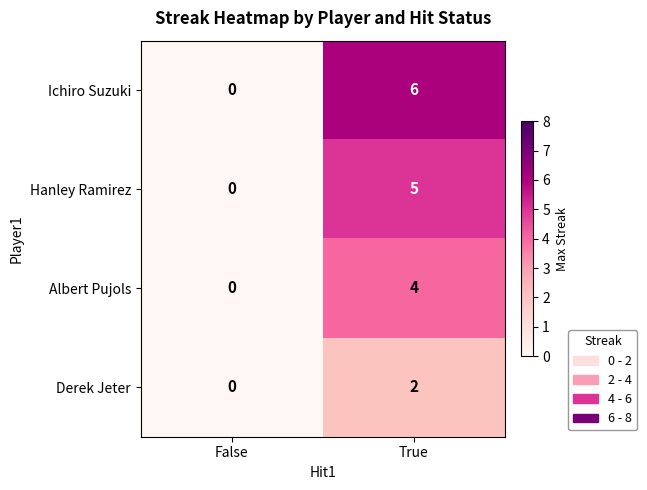

Rank the series by their average value, from highest to lowest.

Ichiro Suzuki, Hanley Ramirez, Albert Pujols, Derek Jeter